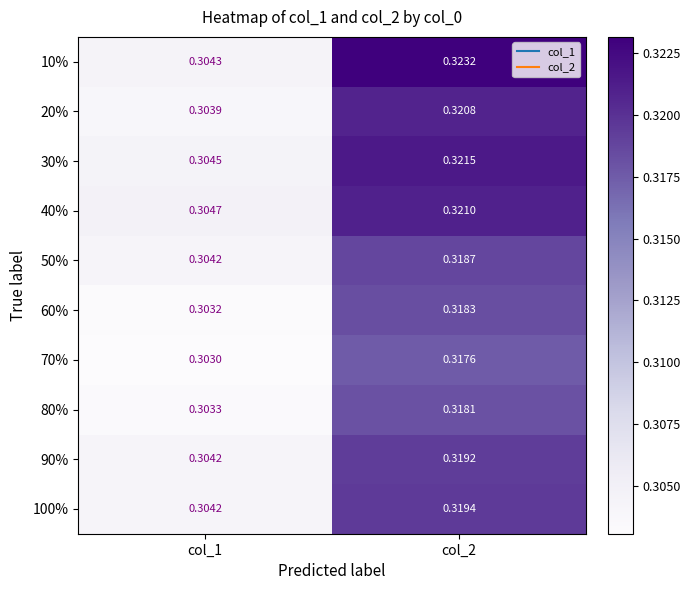

Is the value of 70% at col_1 greater than the value of 10% at col_1?

No